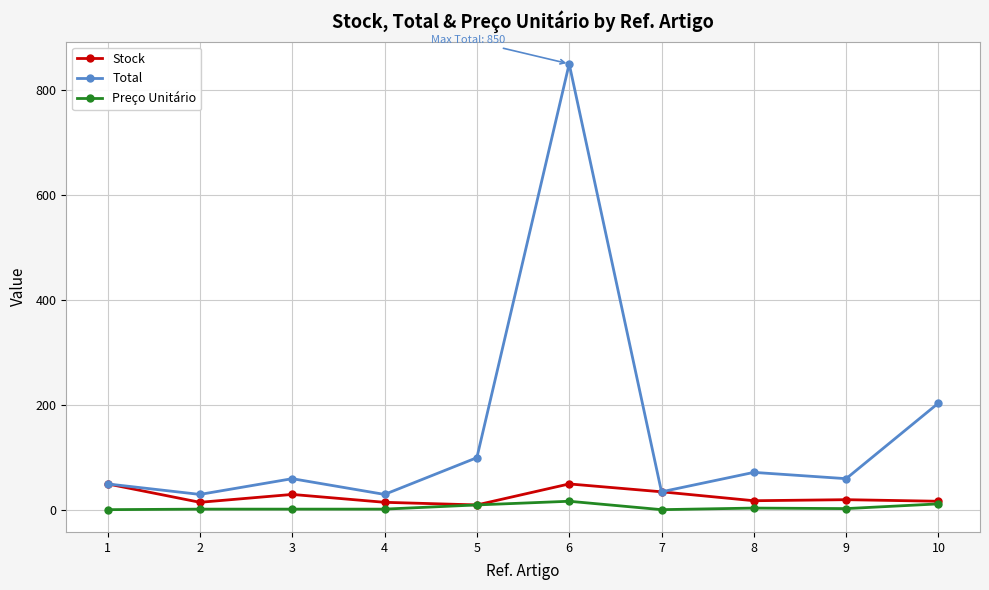

Where is the first local maximum for Stock?

3